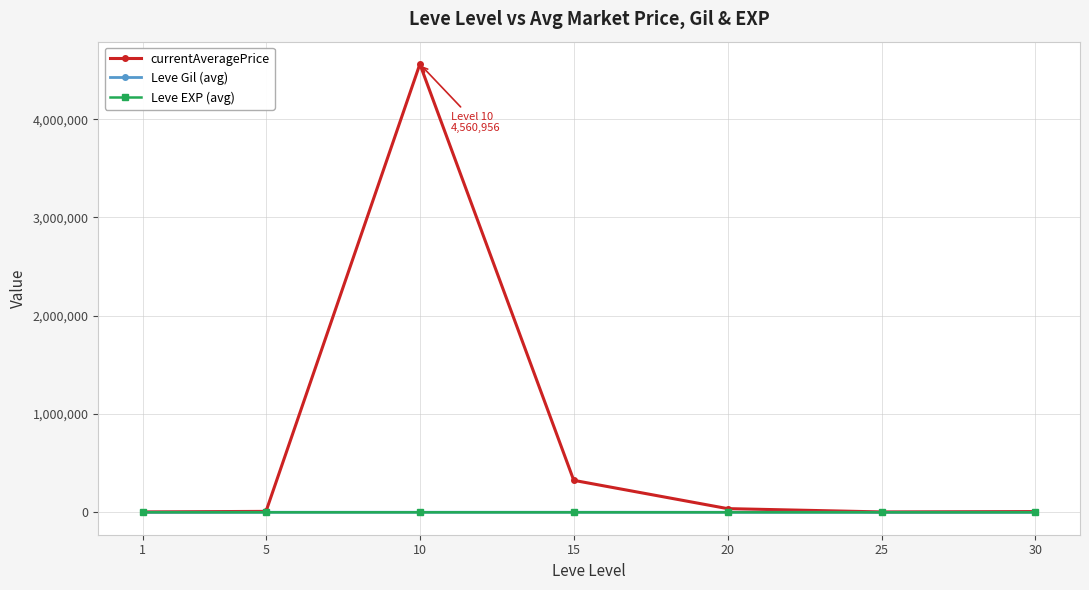

At which label does Leve Gil (avg) first exceed 521?

1